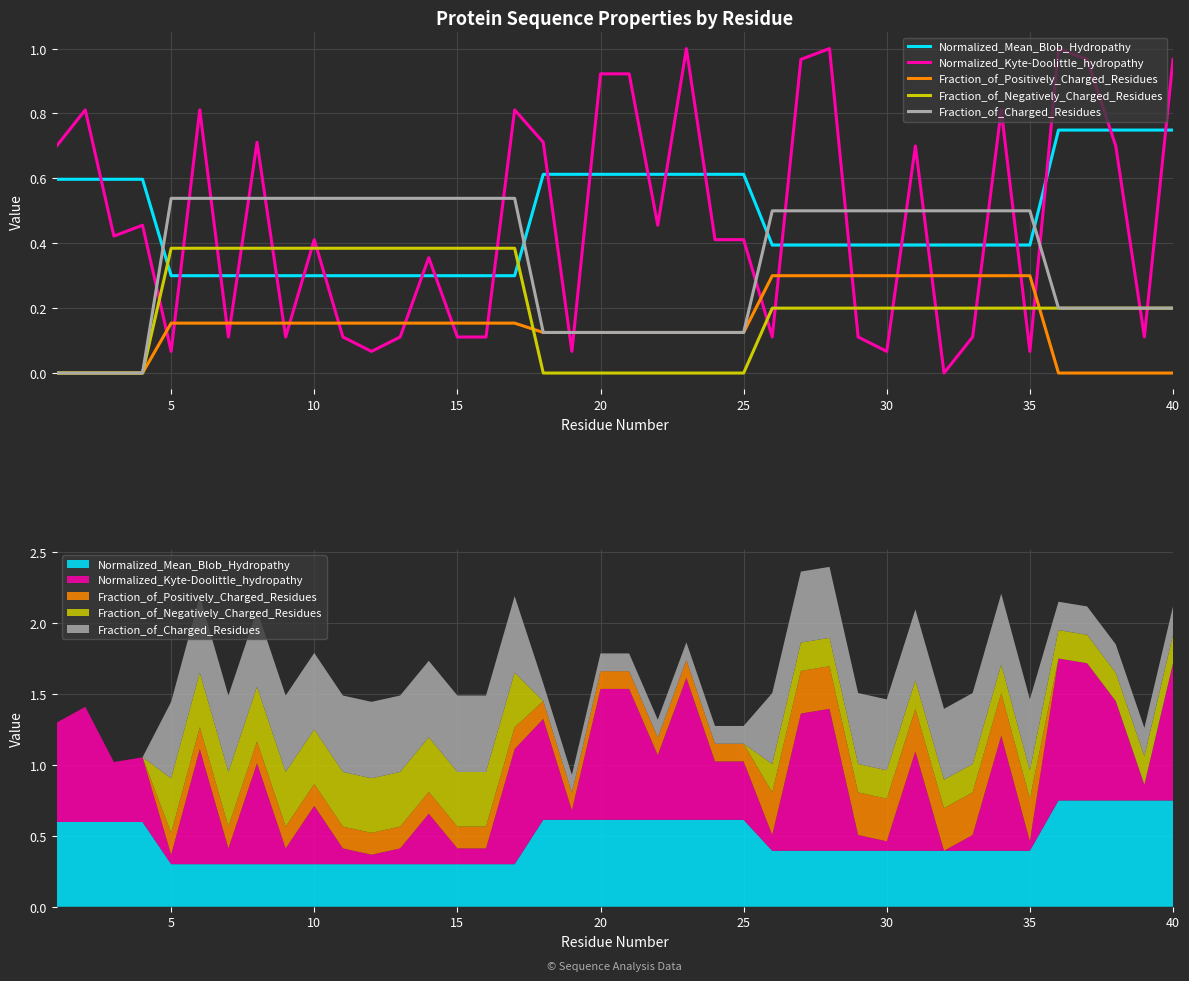

What are all the series names shown in the legend?

Normalized_Mean_Blob_Hydropathy, Normalized_Kyte-Doolittle_hydropathy, Fraction_of_Positively_Charged_Residues, Fraction_of_Negatively_Charged_Residues, Fraction_of_Charged_Residues